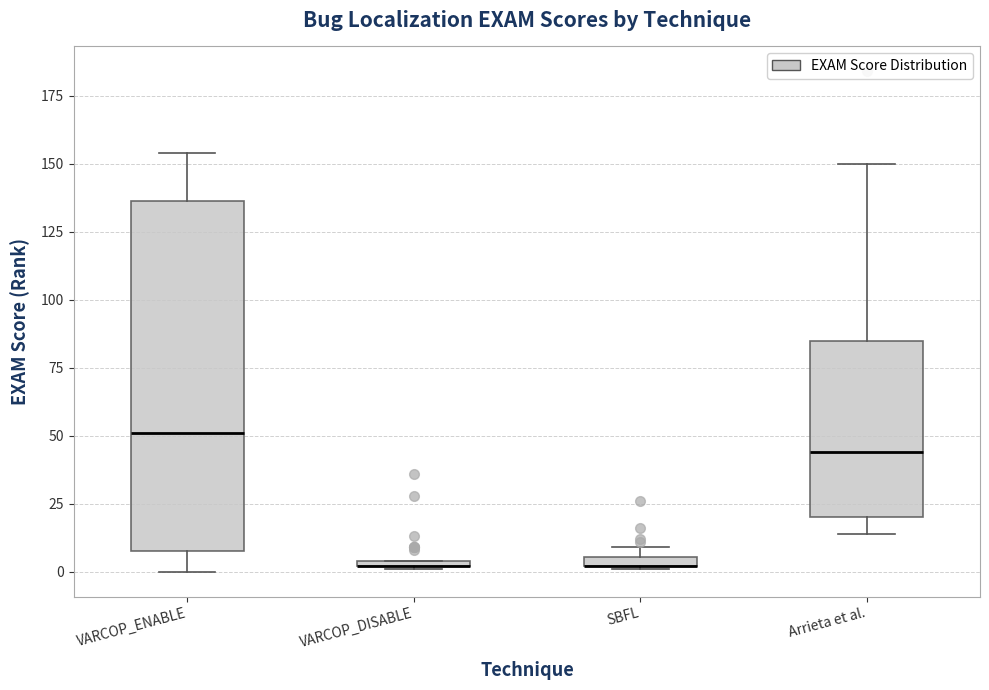

Which box is the tallest, from its lower edge to its upper edge?

VARCOP_ENABLE